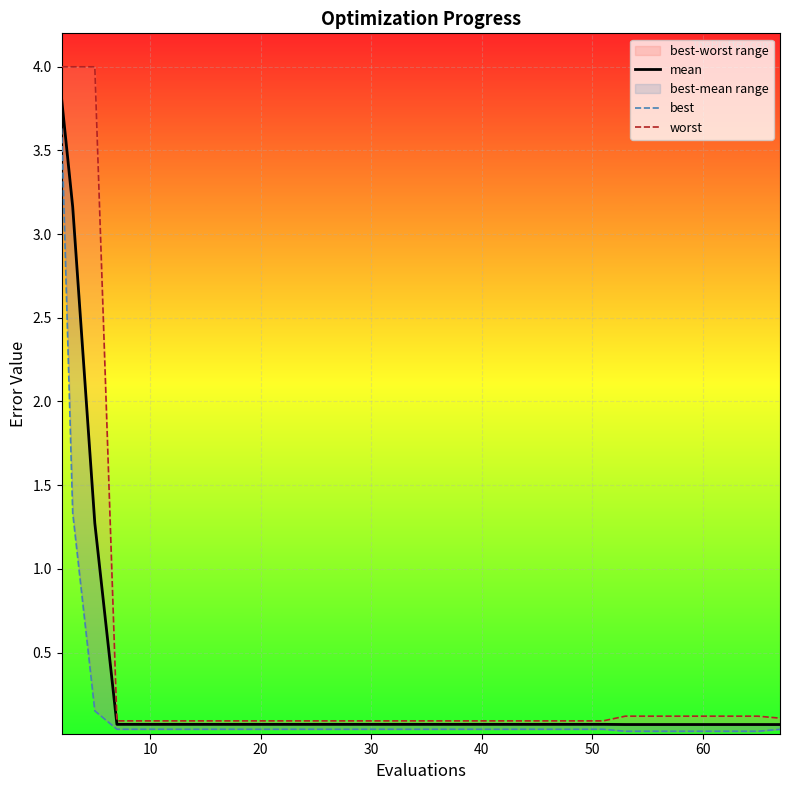

Is it true that best equals 0.0 at 30?

True